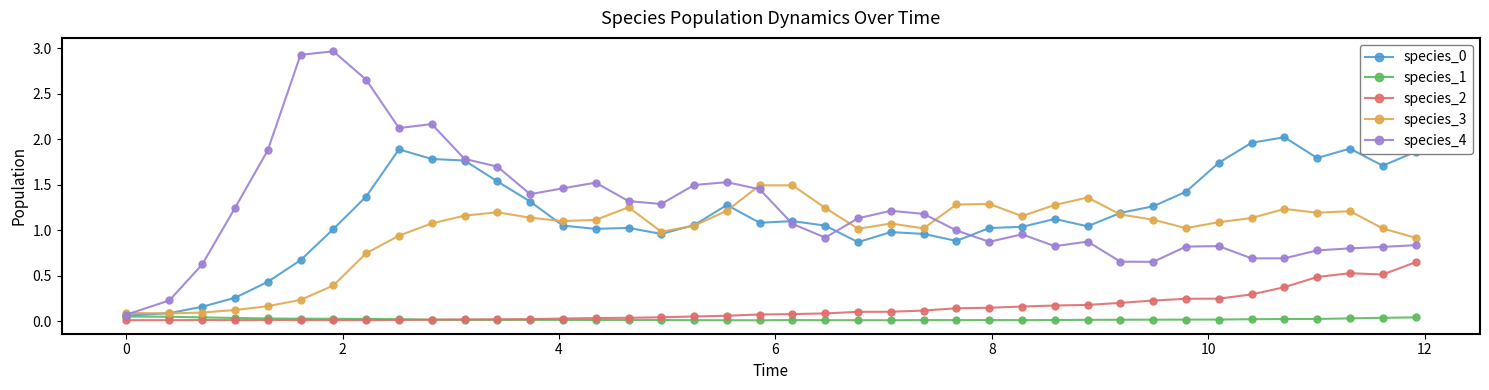

What is the greatest value displayed?

3.0